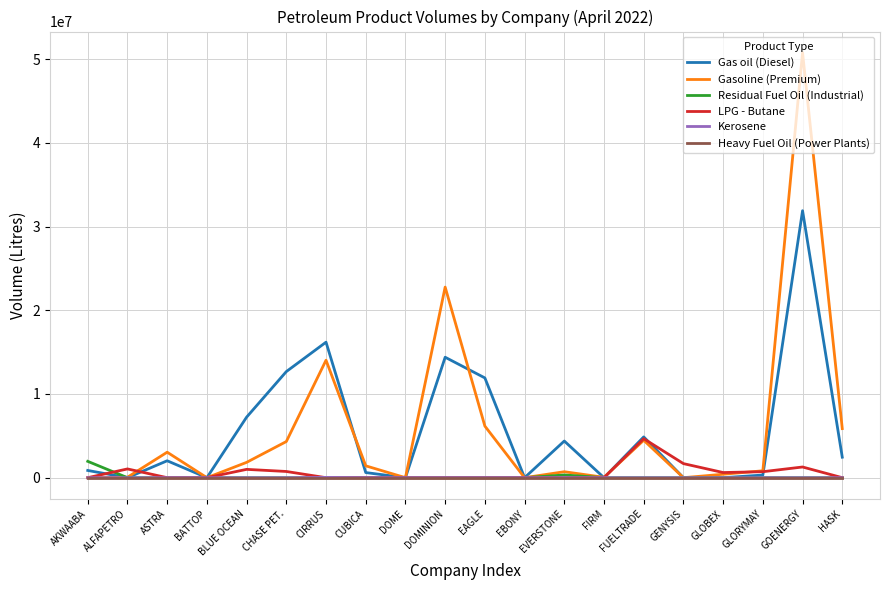

What is the total value across all series at ALFAPETRO?

1100620